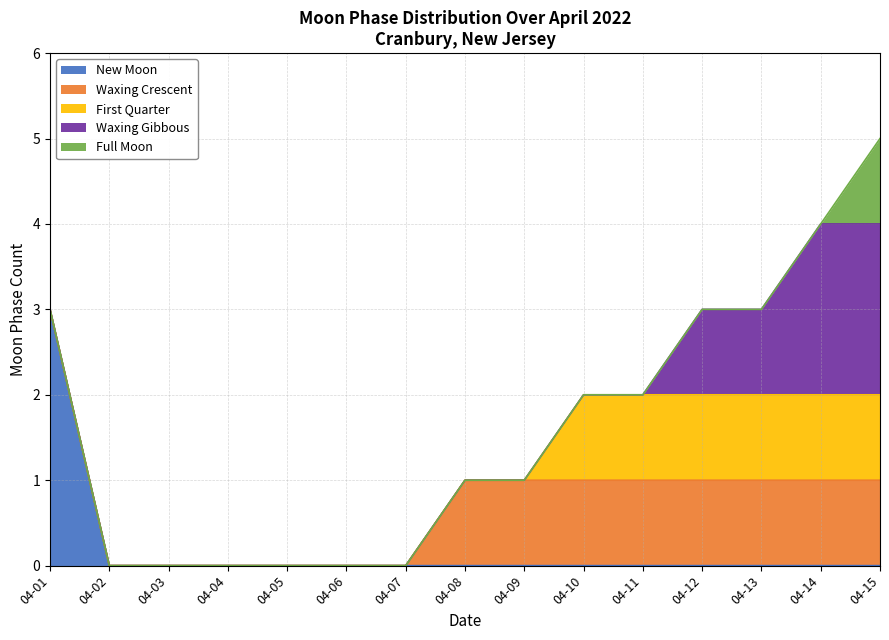

What is the total value across all series at 2022-04-13?

3